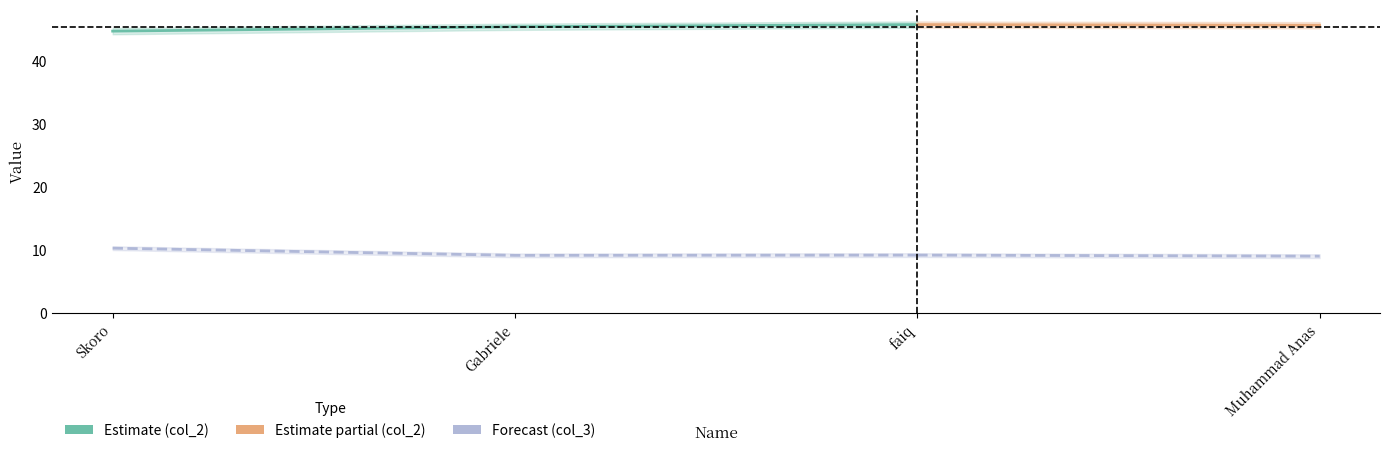

What are all the series names shown in the legend?

col_2, col_3